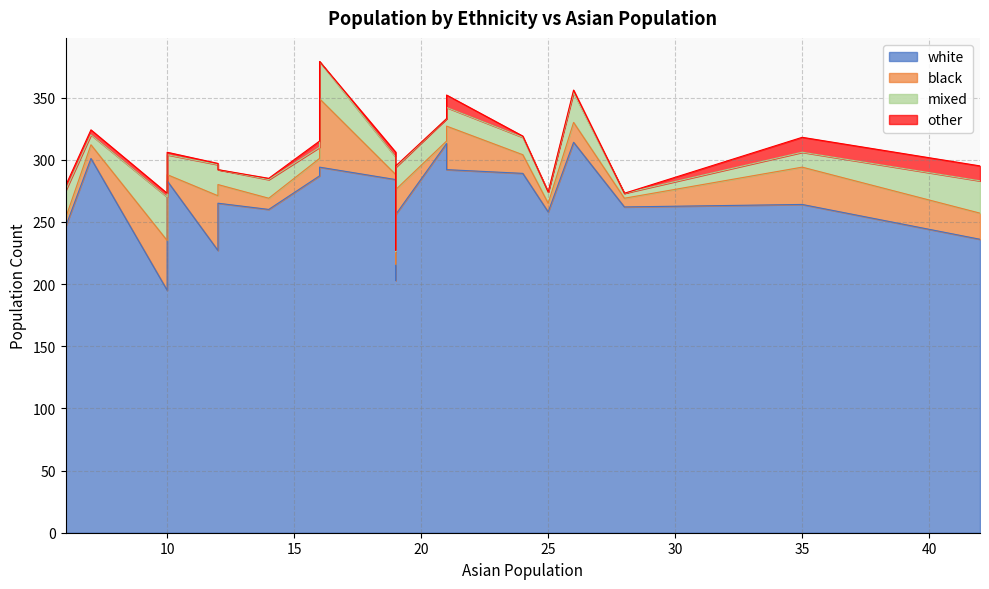

Is the value of mixed at 35 greater than the value of other at 26?

Yes